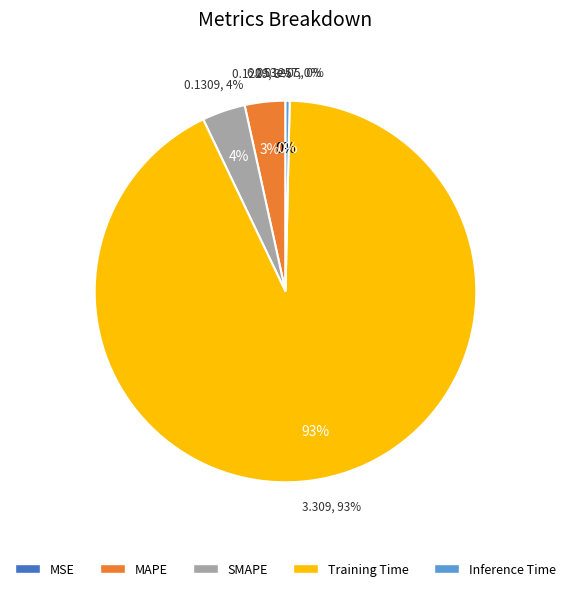

How many segments does this pie chart have?

5